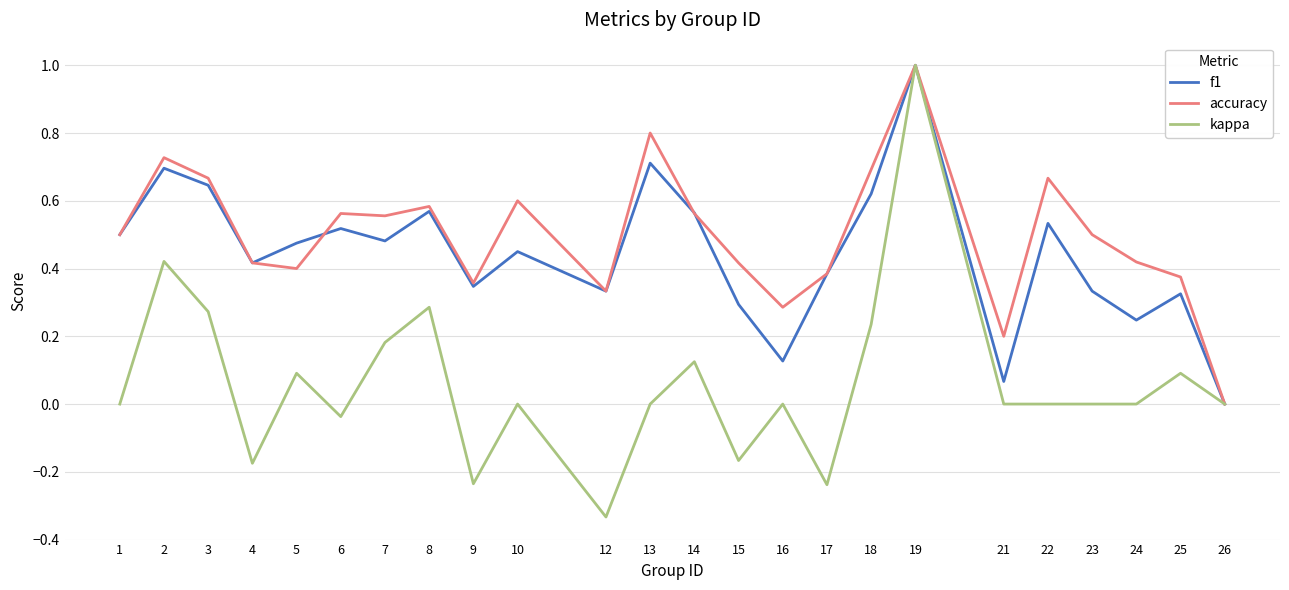

At 15, list the series in order from largest to smallest.

accuracy, f1, kappa